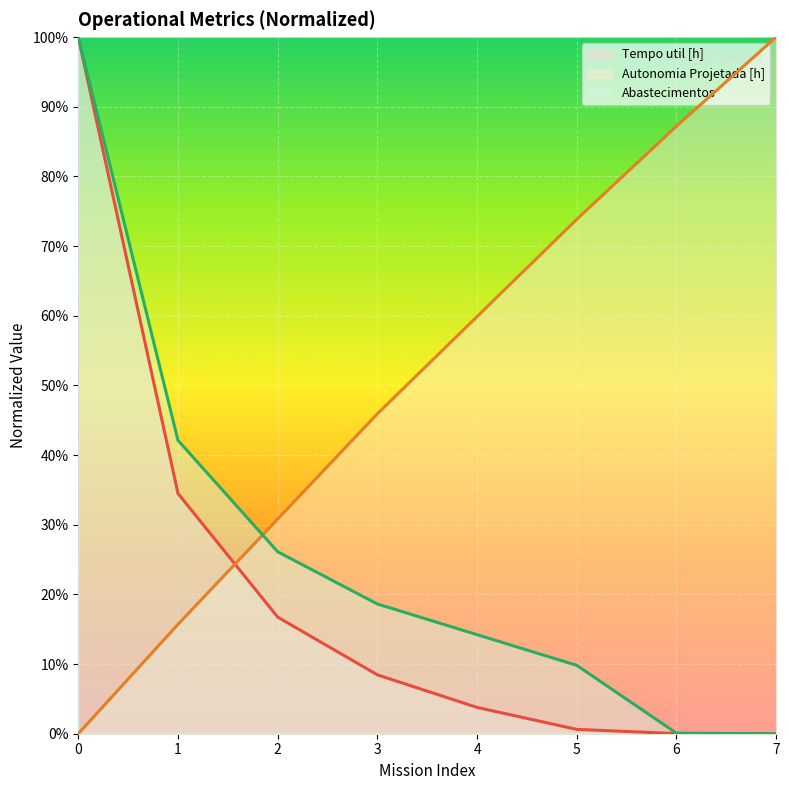

True or false: Abastecimentos has a value of 18.6 at 3.

True